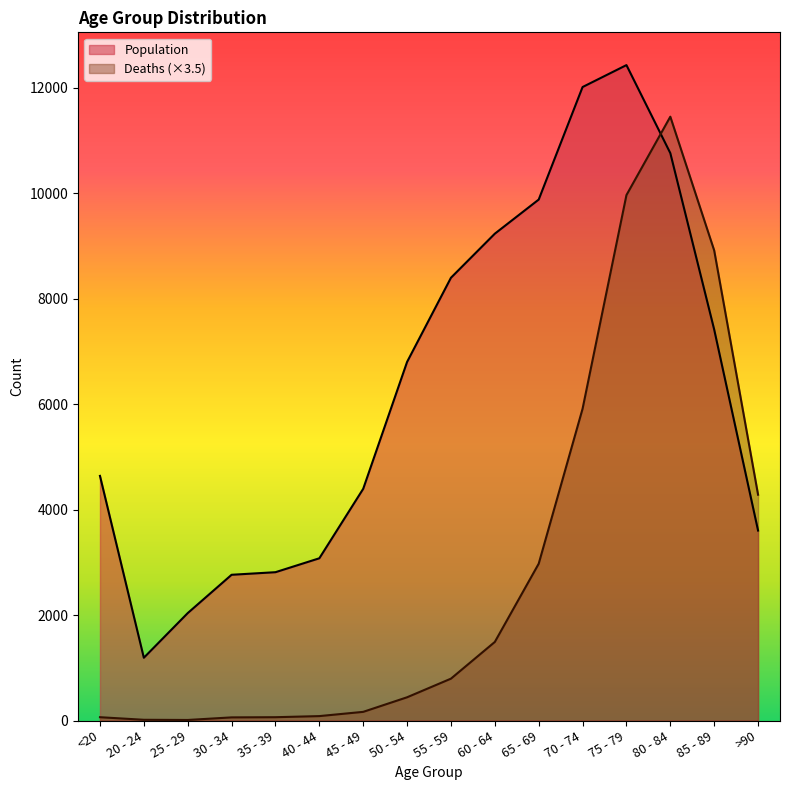

What is the sum of the Deaths values at >90 and 35 - 39?

4347.0